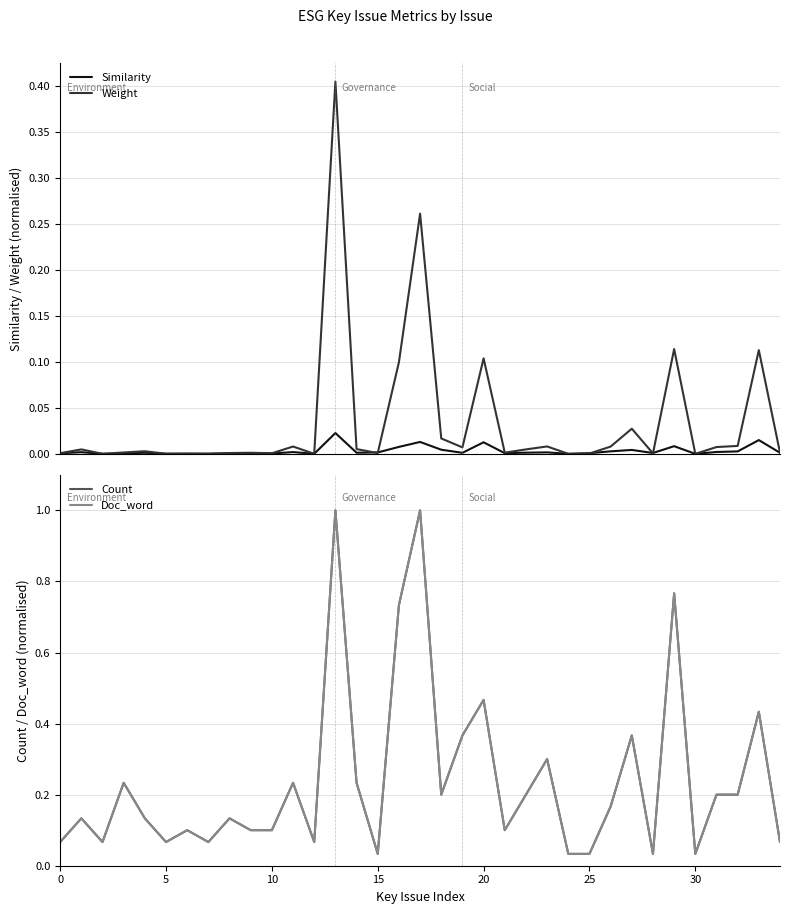

Where is Similarity nearest to the value 0?

30